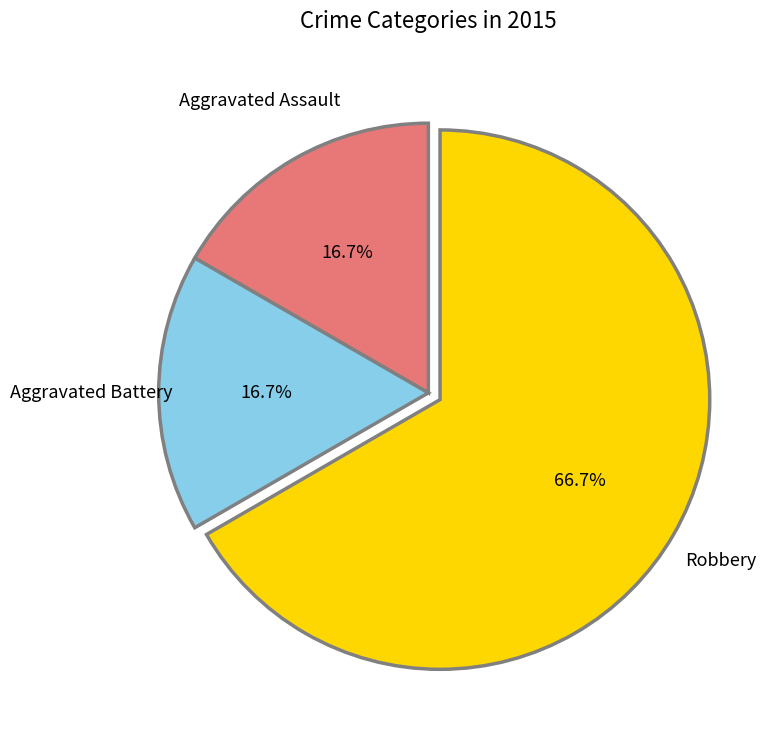

The Robbery slice represents 67% of the pie. True or false?

True